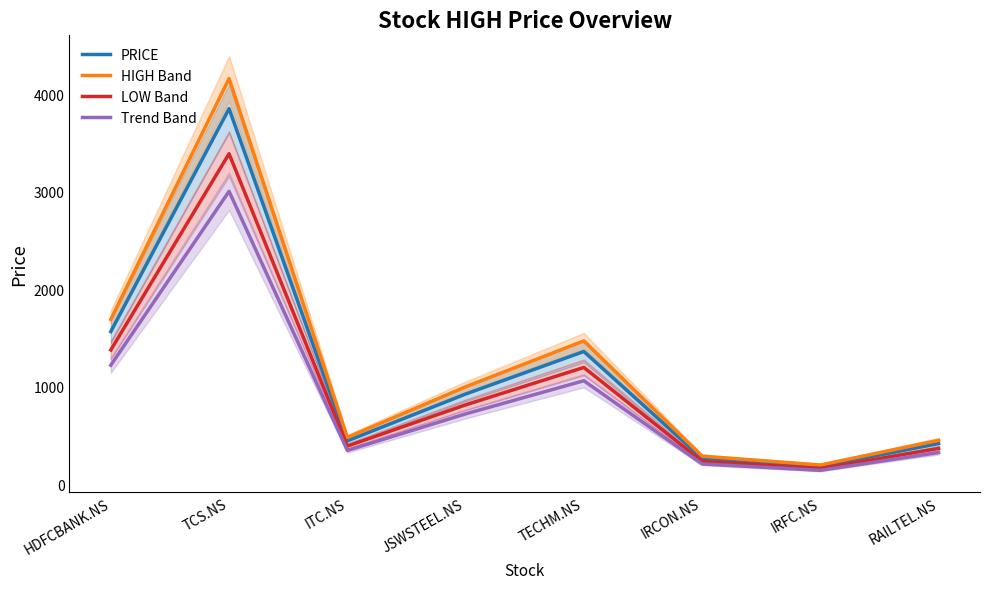

Reading left to right, list all the values displayed in this chart.

PRICE: HDFCBANK.NS=1565.0	TCS.NS=3850.0	ITC.NS=445.0	JSWSTEEL.NS=925.0	TECHM.NS=1361.0	IRCON.NS=267.0	IRFC.NS=183.0	RAILTEL.NS=417.5
HIGH Band: HDFCBANK.NS=1690.2	TCS.NS=4158.0	ITC.NS=480.6	JSWSTEEL.NS=999.0	TECHM.NS=1469.9	IRCON.NS=288.4	IRFC.NS=197.6	RAILTEL.NS=450.9
LOW Band: HDFCBANK.NS=1377.2	TCS.NS=3388.0	ITC.NS=391.6	JSWSTEEL.NS=814.0	TECHM.NS=1197.7	IRCON.NS=235.0	IRFC.NS=161.0	RAILTEL.NS=367.4
Trend Band: HDFCBANK.NS=1220.7	TCS.NS=3003.0	ITC.NS=347.1	JSWSTEEL.NS=721.5	TECHM.NS=1061.6	IRCON.NS=208.3	IRFC.NS=142.7	RAILTEL.NS=325.7